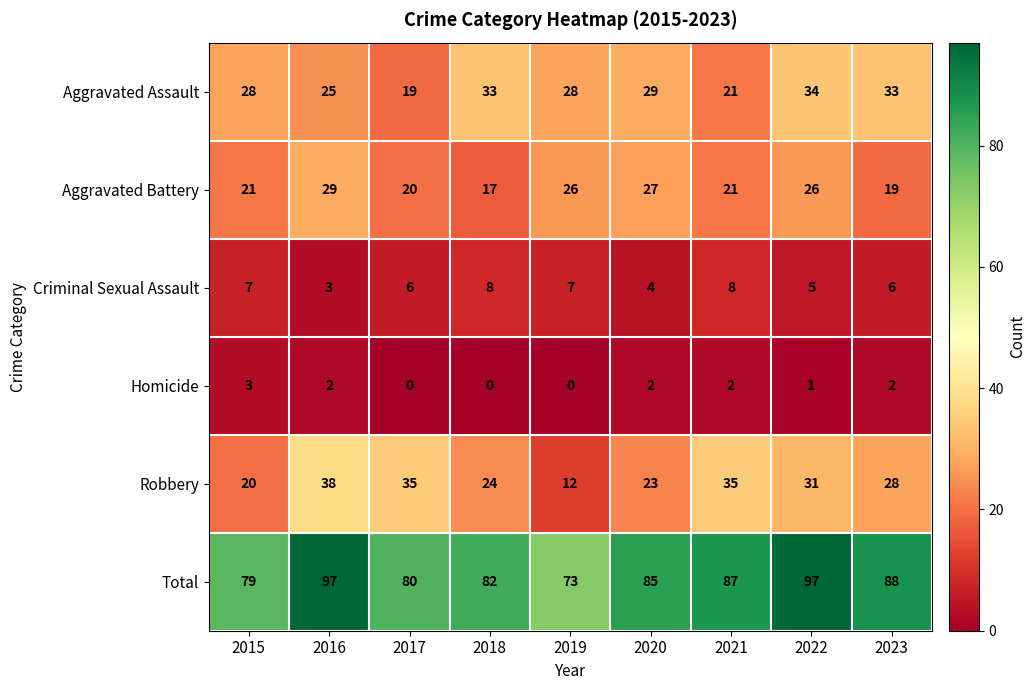

List the series in order of their peak value, highest first.

Total, Robbery, Aggravated Assault, Aggravated Battery, Criminal Sexual Assault, Homicide